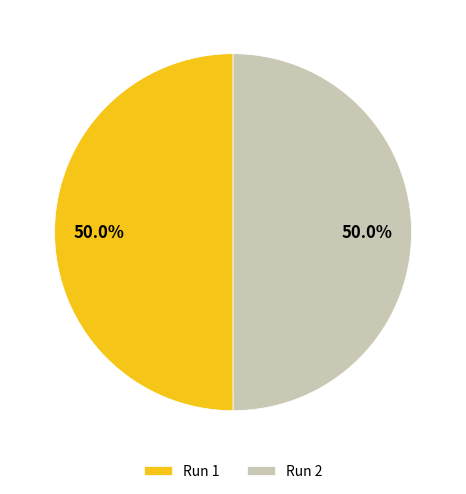

What percentage do Run 2 and Run 1 together represent?

100.0%